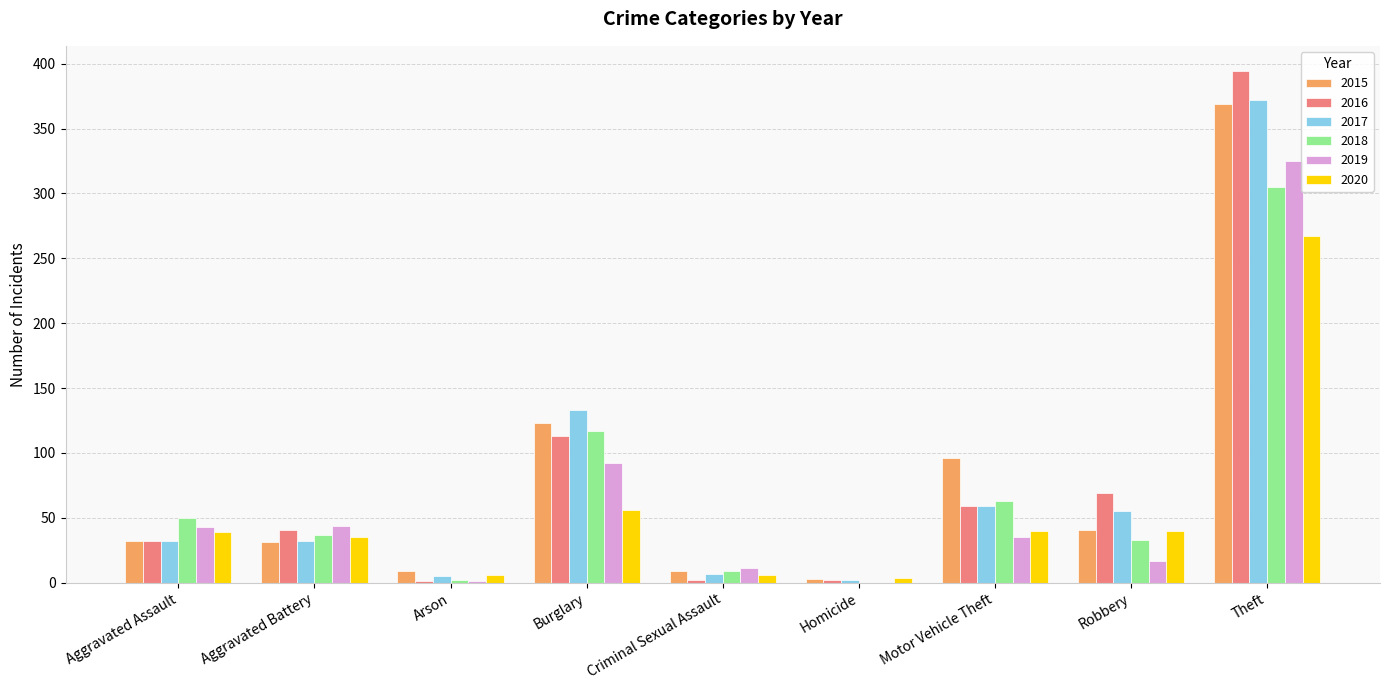

Does the chart contain stacked bars?

No